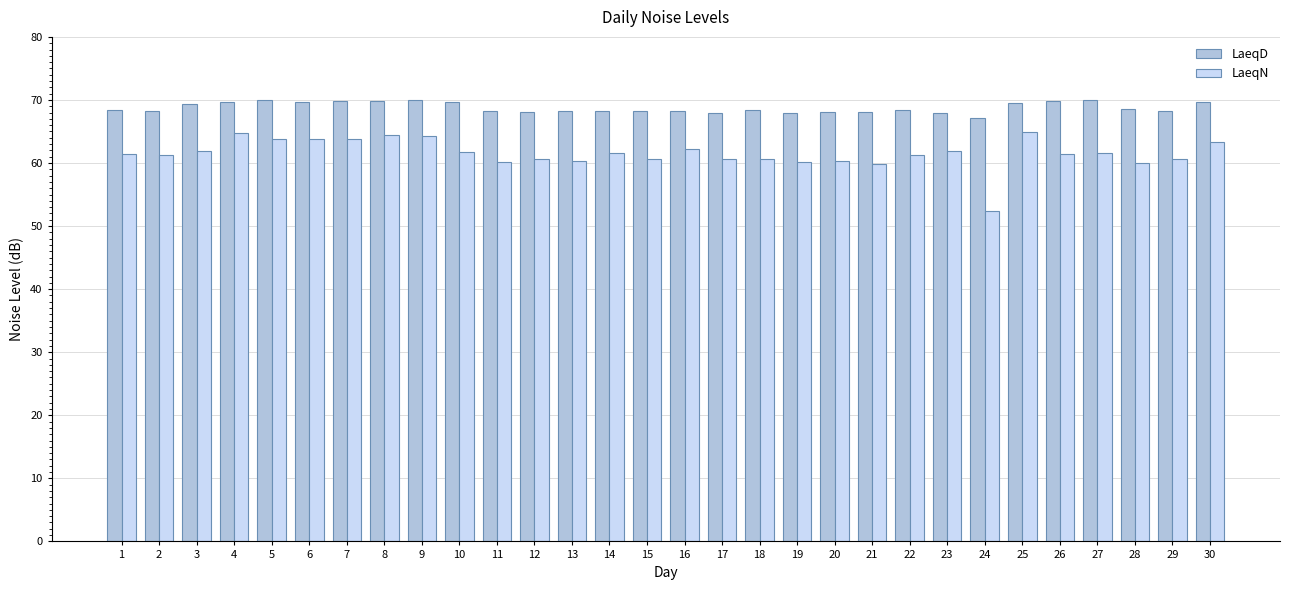

What is the spread (max minus min) of values at 12?

7.5